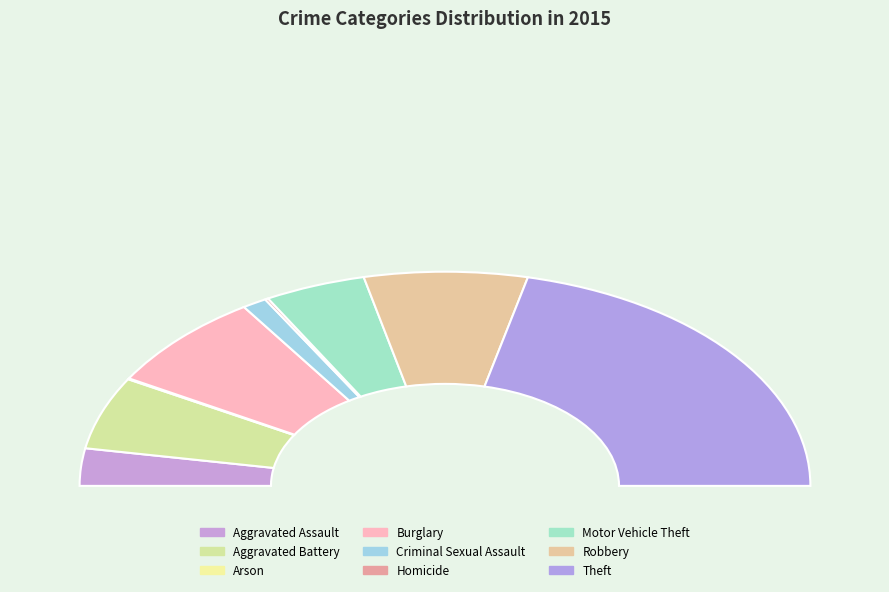

To the nearest percent, what is the combined percentage of Aggravated Battery and Burglary?

26%